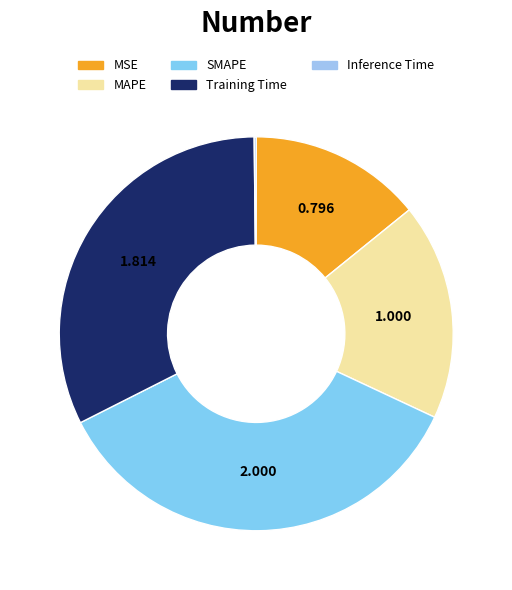

Is Inference Time the majority of the pie?

No